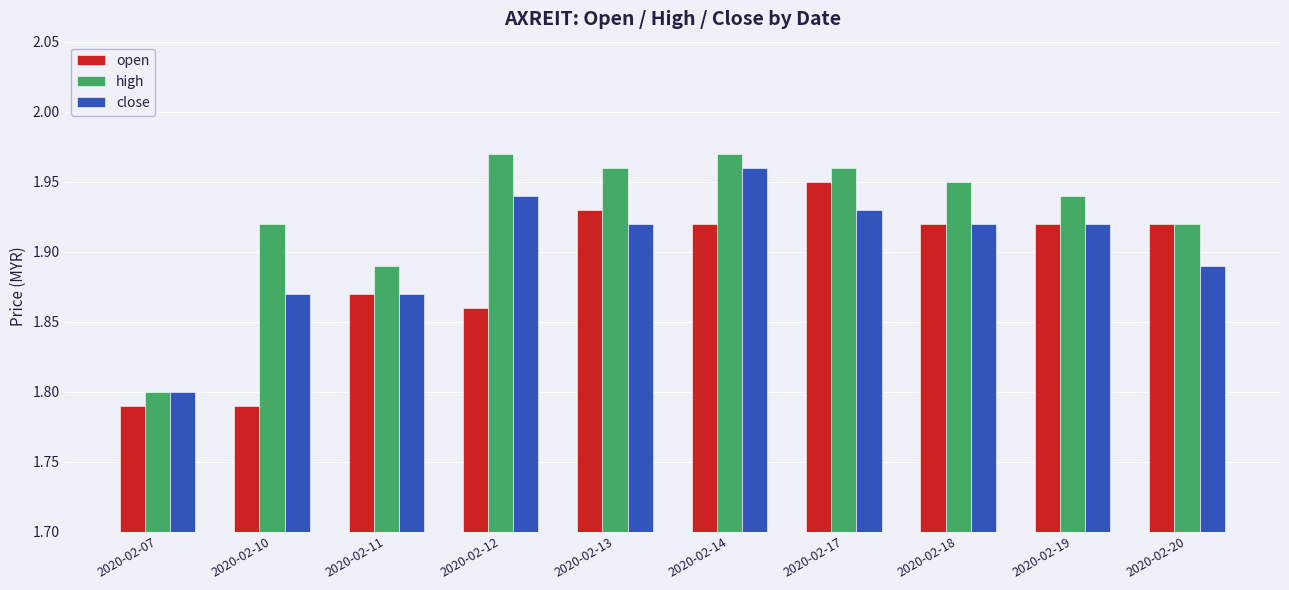

Rank the series by their average value, from lowest to highest.

open, close, high